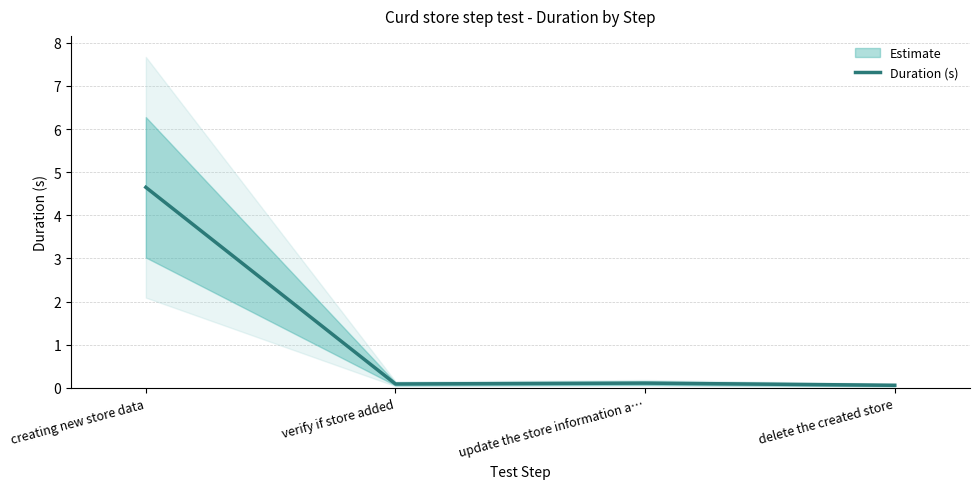

How many points are higher than both their immediate neighbors (excluding endpoints)?

1